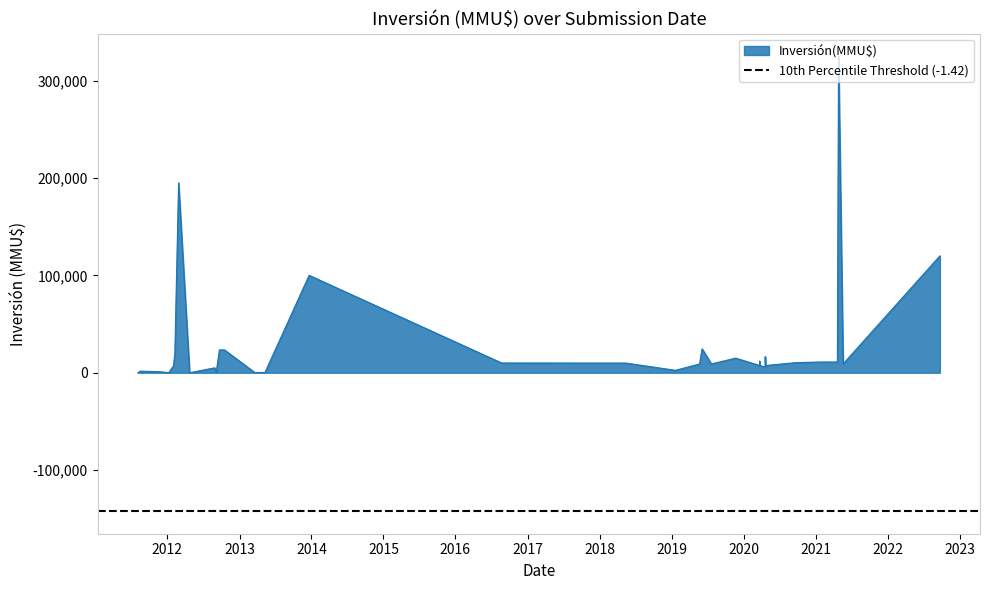

What is the label of the 18th point from the left?

2019-07-22